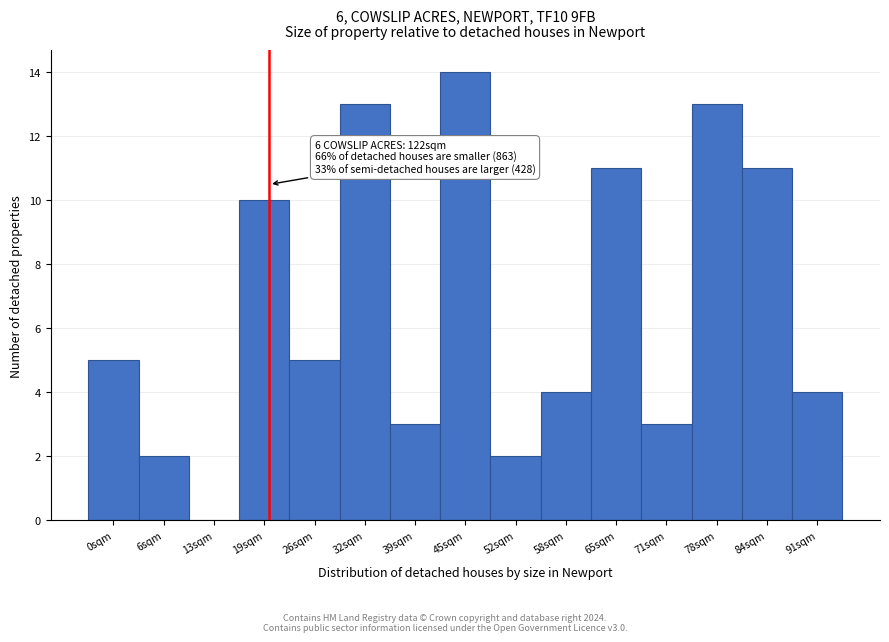

Reading left to right, what are all the values shown in this chart?

0sqm=5	6sqm=2	13sqm=0	19sqm=10	26sqm=5	32sqm=13	39sqm=3	45sqm=14	52sqm=2	58sqm=4	65sqm=11	71sqm=3	78sqm=13	84sqm=11	91sqm=4